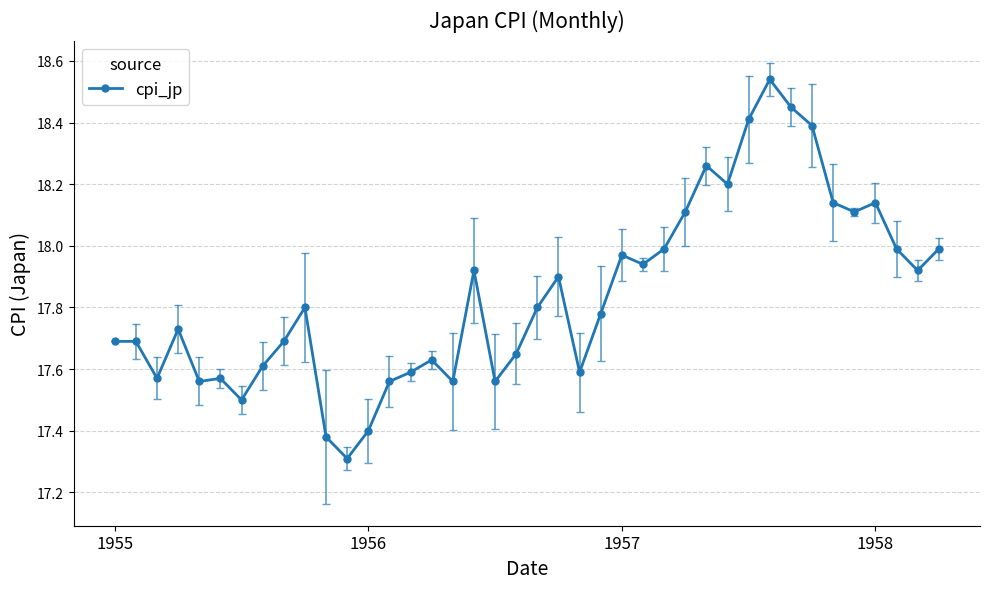

True or false: there are more than 0 points higher than both neighbors.

True